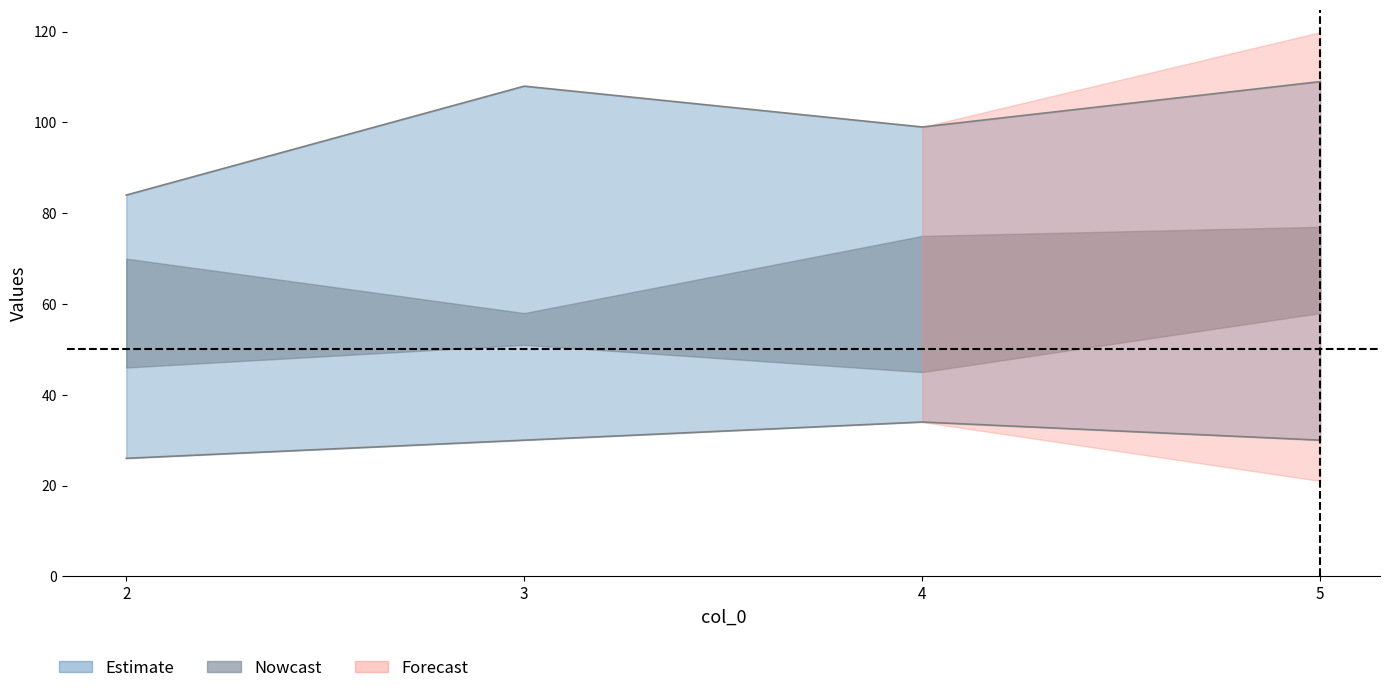

True or false: col2 and col4 cross at least once.

False